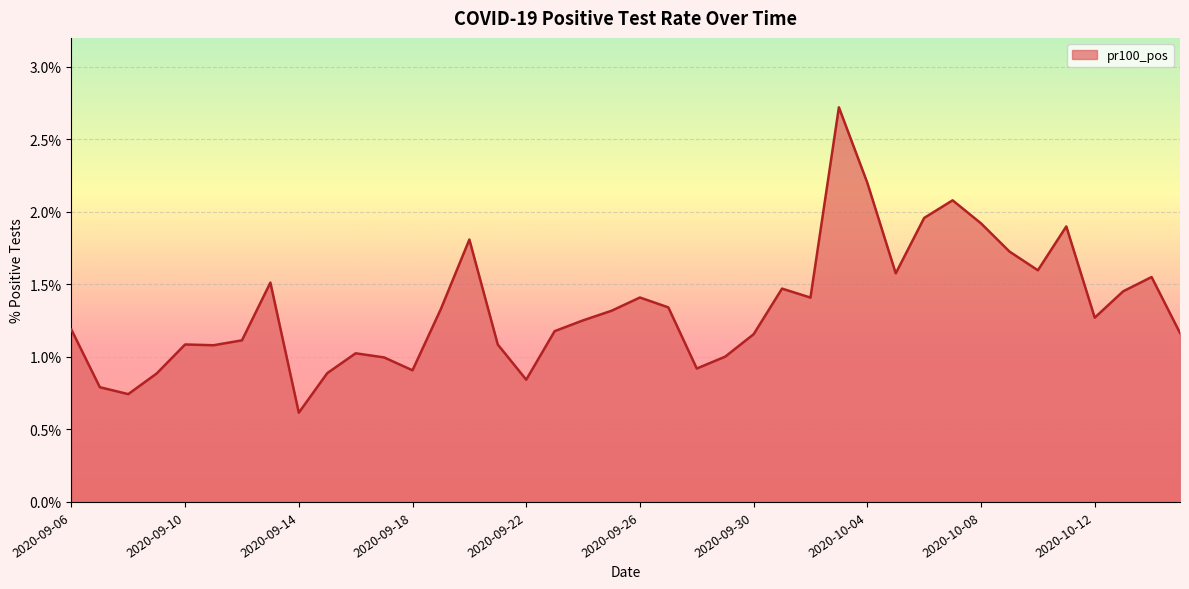

What is the difference between the maximum and minimum values?

2.1